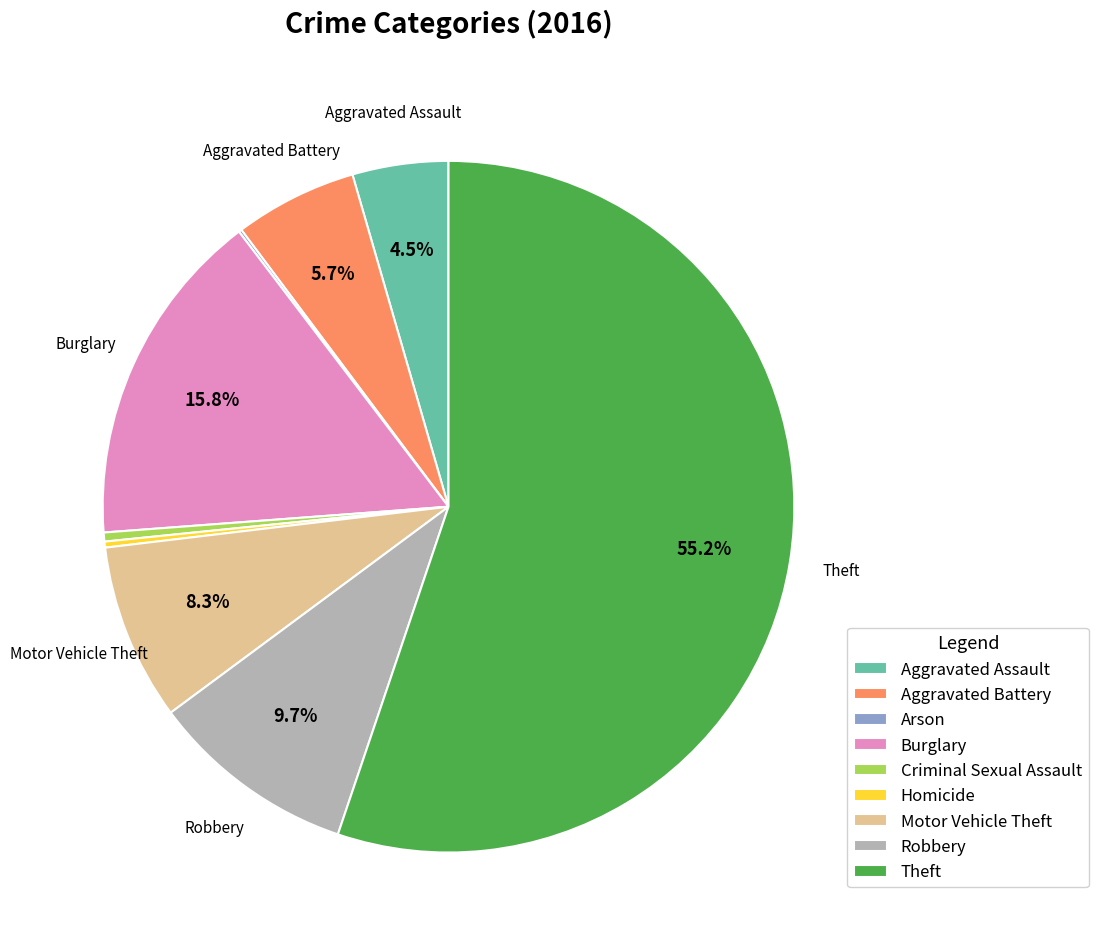

What is the ratio of the value at Aggravated Battery to the value at Aggravated Assault?

1.3